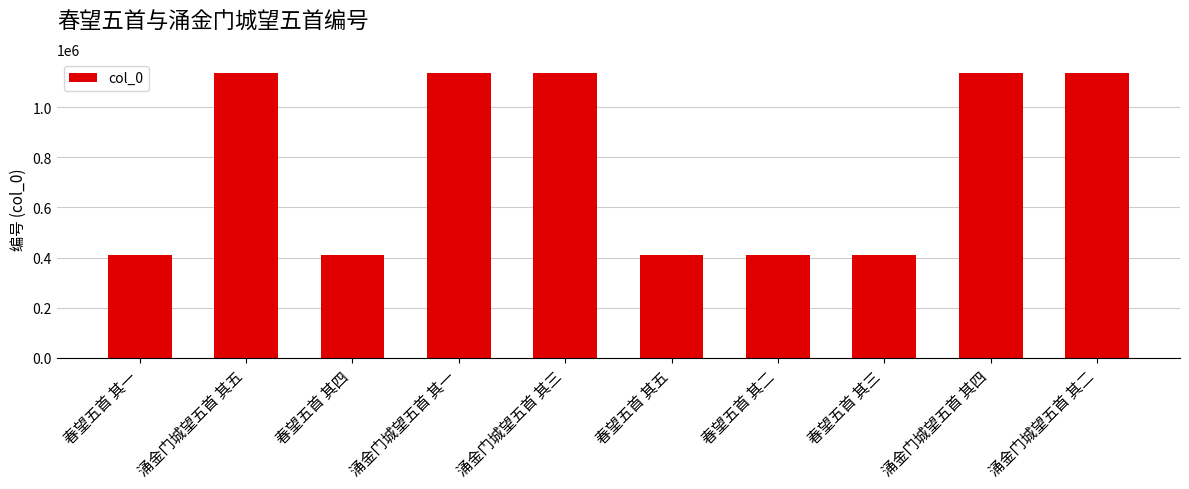

Between 涌金门城望五首 其二 and 春望五首 其一, which is larger?

涌金门城望五首 其二